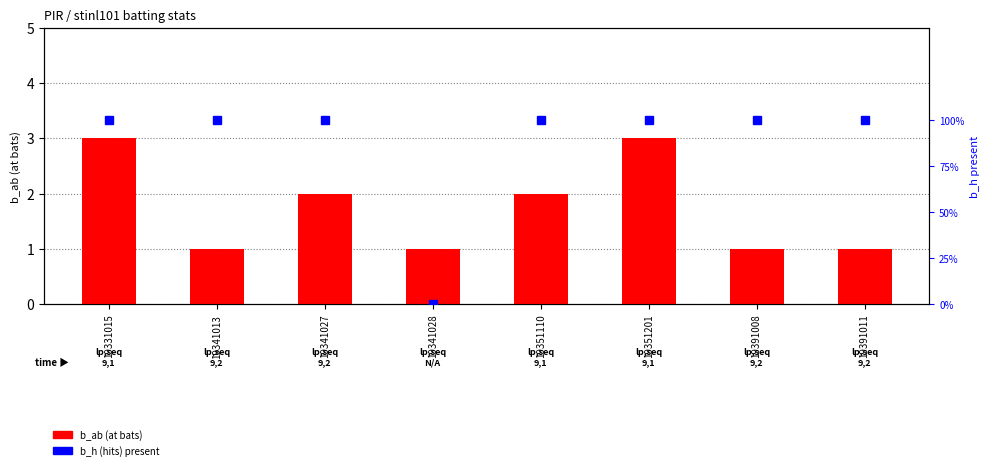

What is the difference between the maximum and minimum values in the b_ab (at bats) series?

2